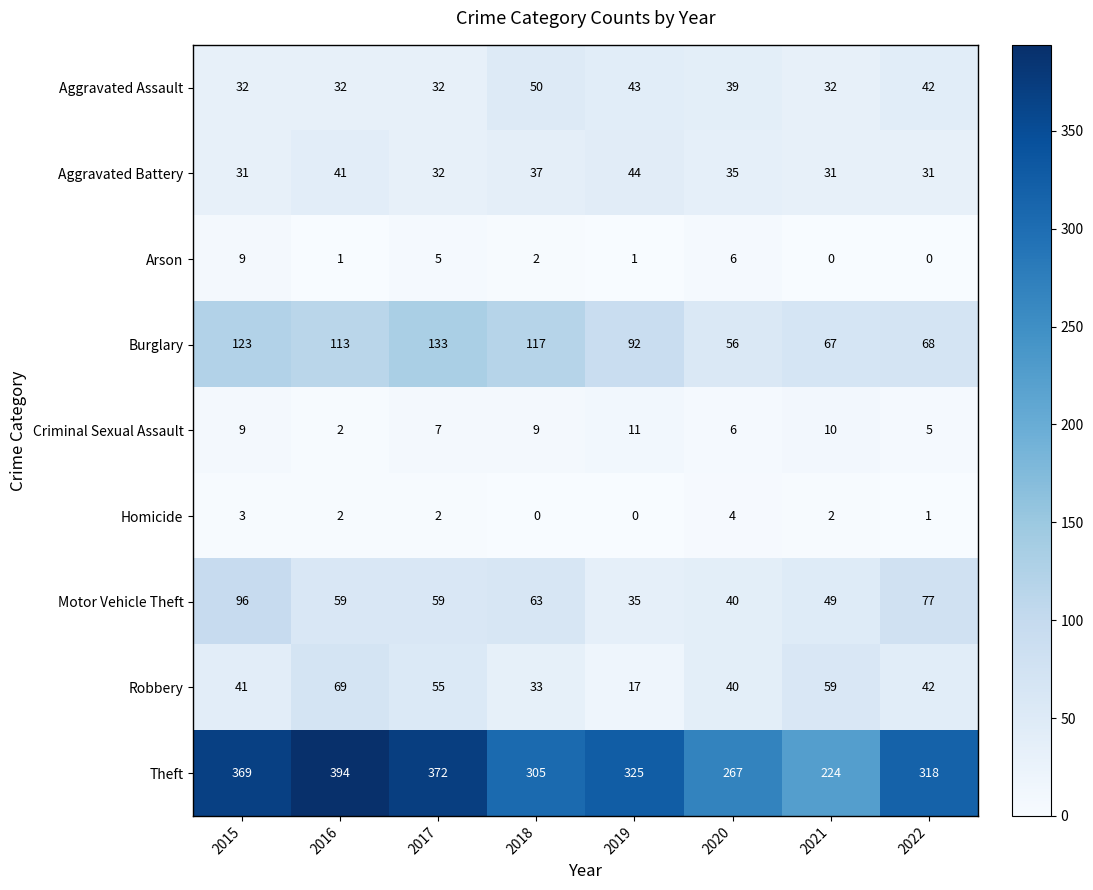

The value of Arson at 2017 is 7. True or false?

False